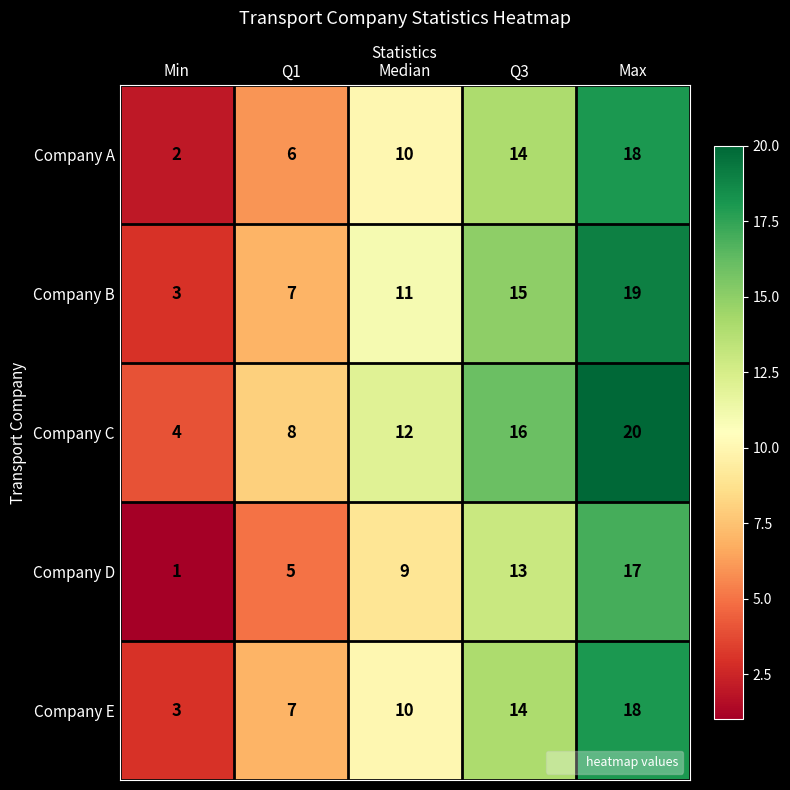

List the labels in order of Company B value, smallest first.

Min, Q1, Median, Q3, Max